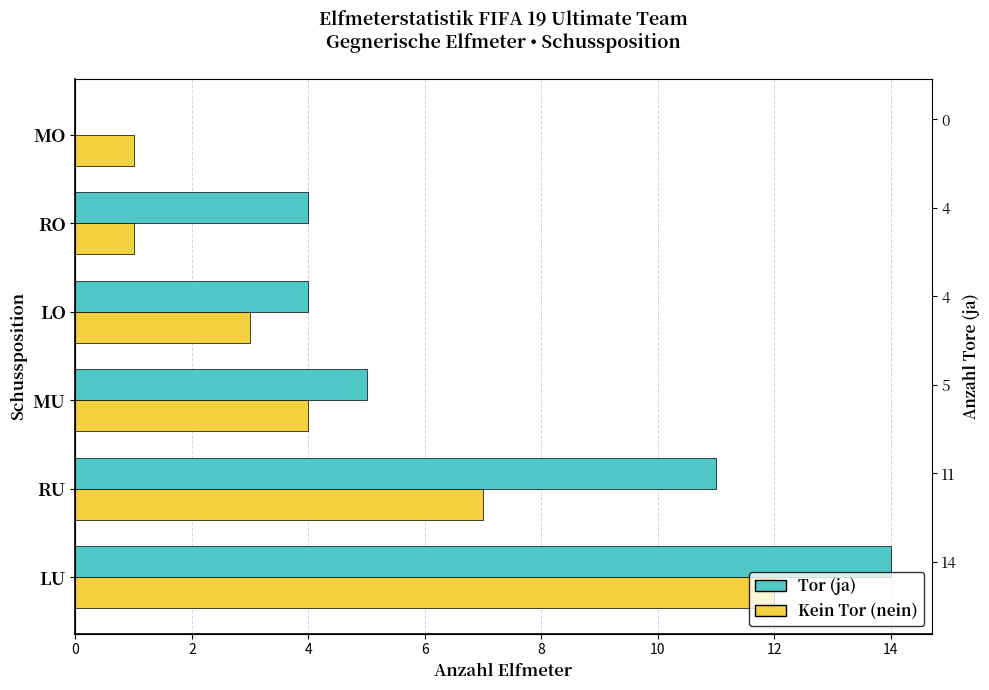

Between RO and MO, which is larger?

RO